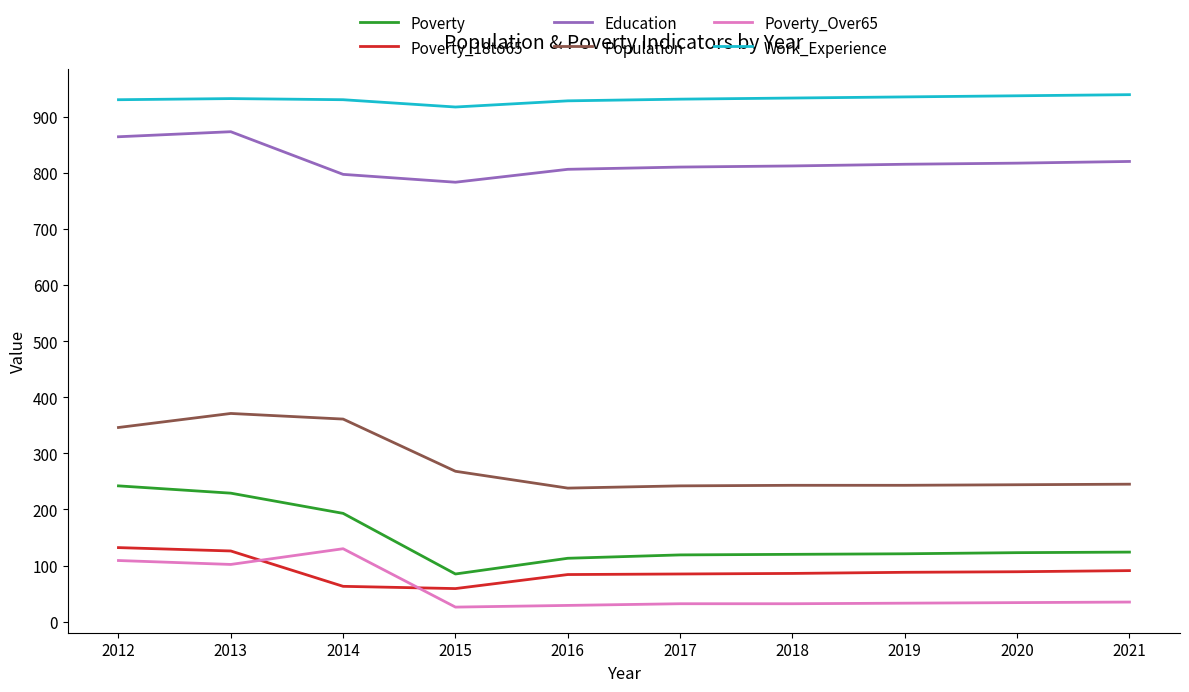

At 2014, list the series in order from largest to smallest.

Work_Experience, Education, Population, Poverty, Poverty_Over65, Poverty_18to65